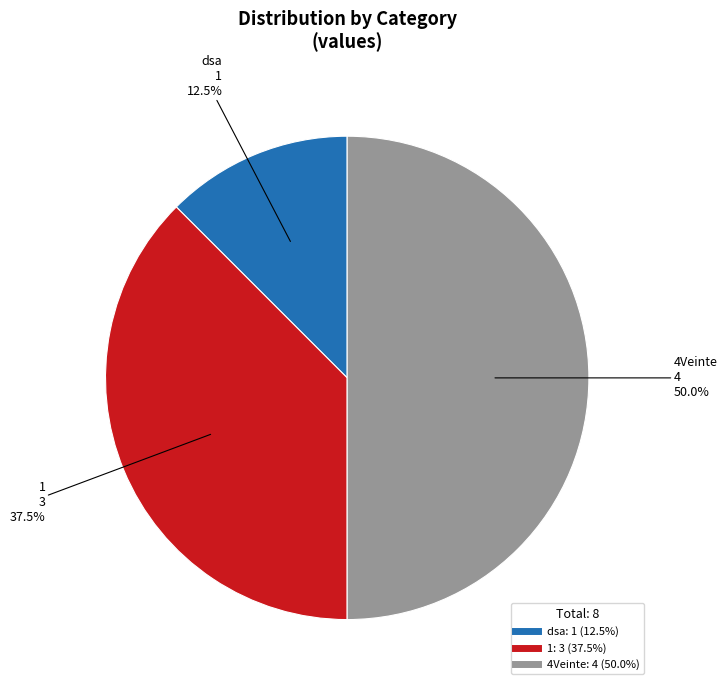

Does 1 account for over 50% of the chart?

No